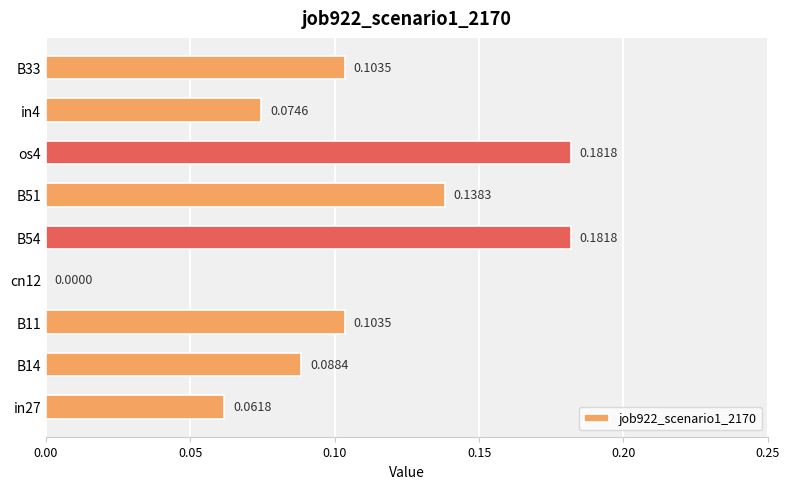

What is the sum of all values?

0.9